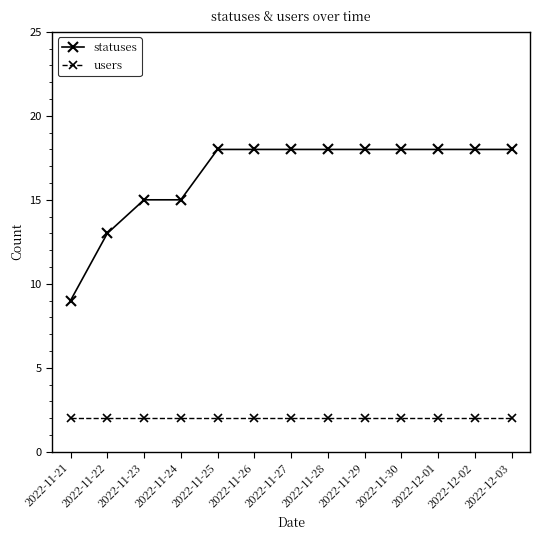

What is the lowest value of the statuses series?

9